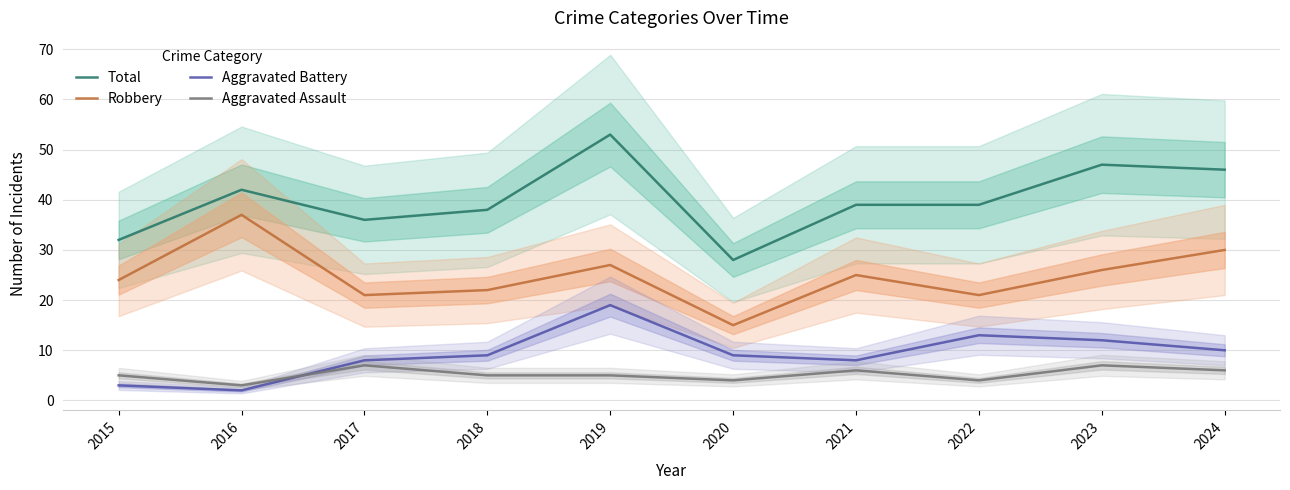

What is the difference between the maximum and minimum values in the Aggravated Assault series?

4